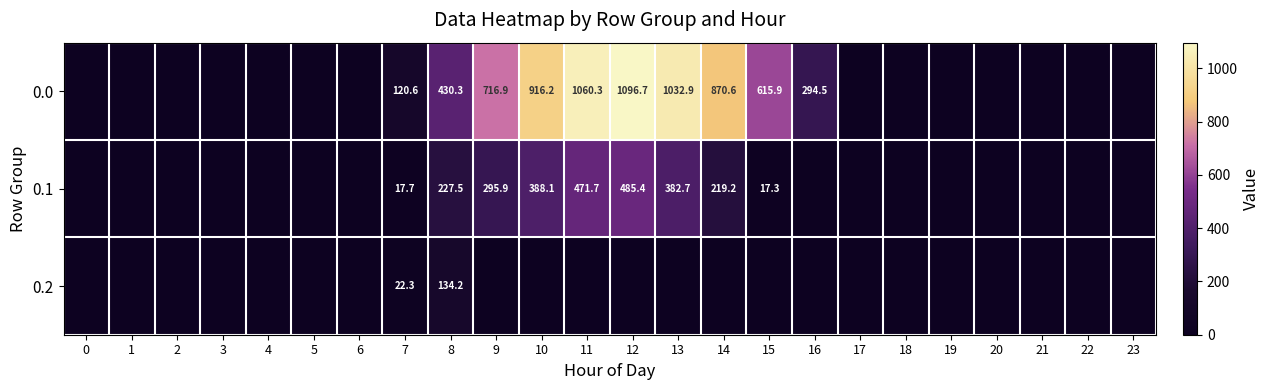

At 7, list the series in order from largest to smallest.

0.0, 0.2, 0.1